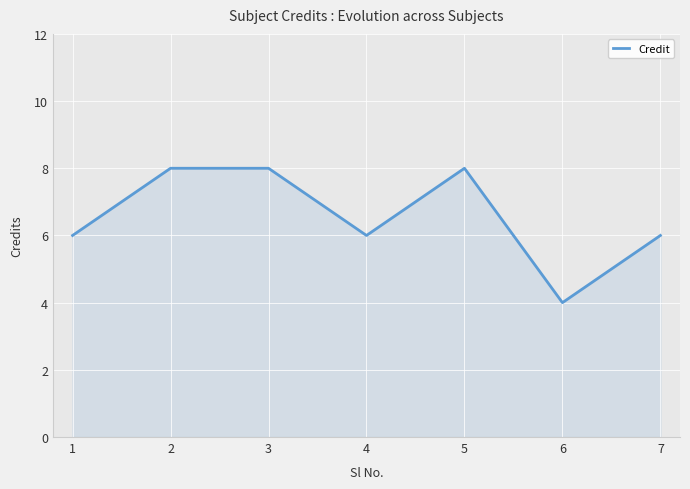

The chart shows a value of 4 at 6. True or false?

True